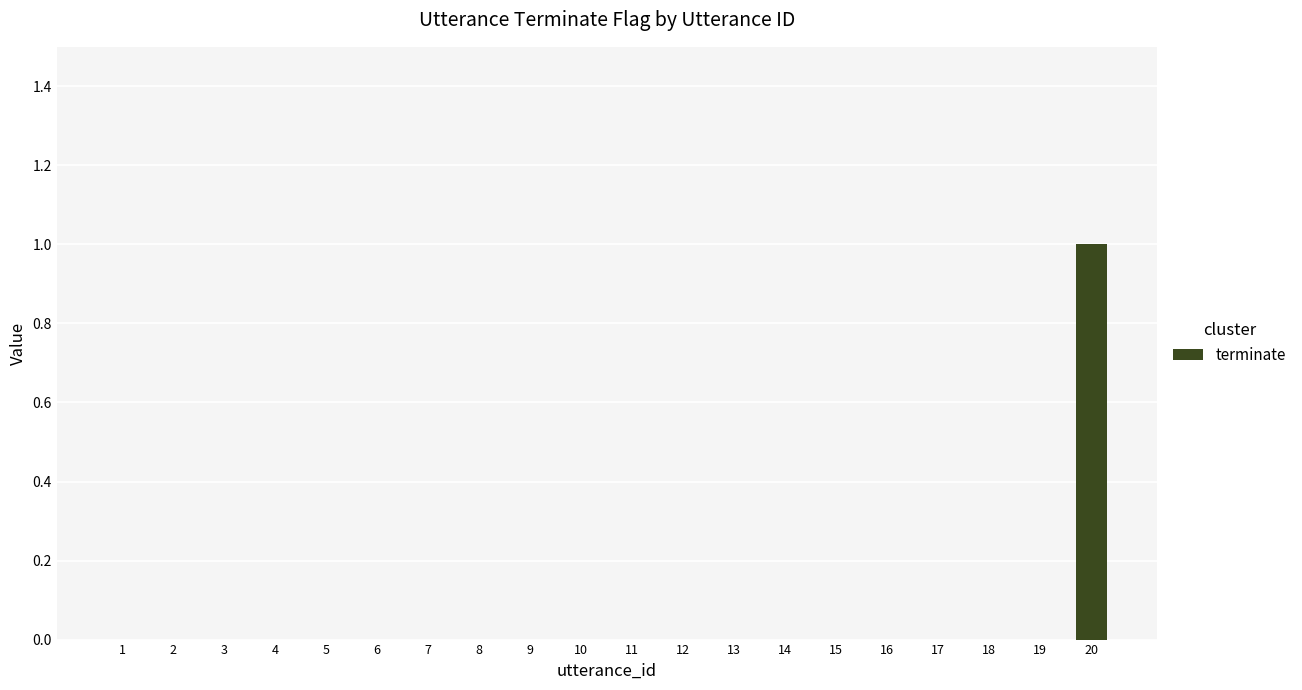

The value at 11 is 1. True or false?

False